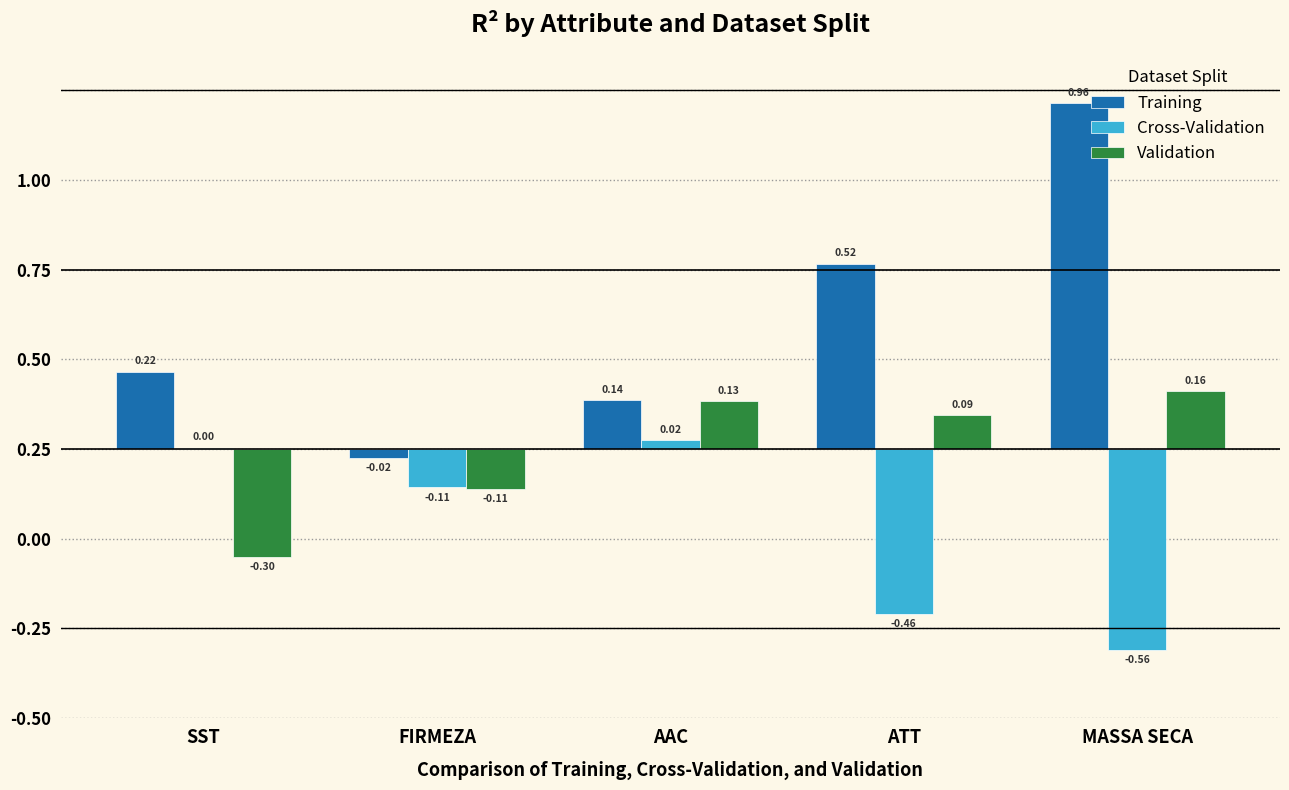

What are all the series names shown in the legend?

Training, Cross-Validation, Validation